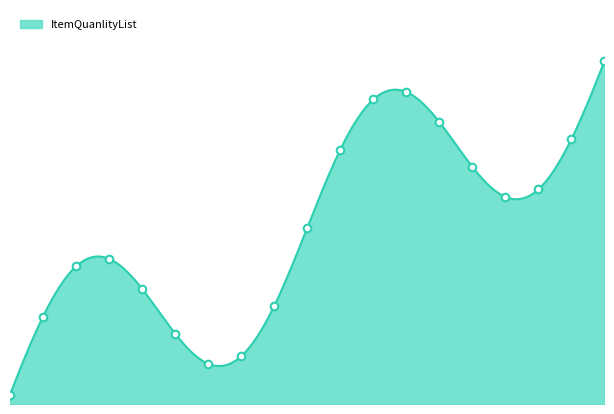

What is the ratio of the value at 20019 to the value at 20006?

3.2